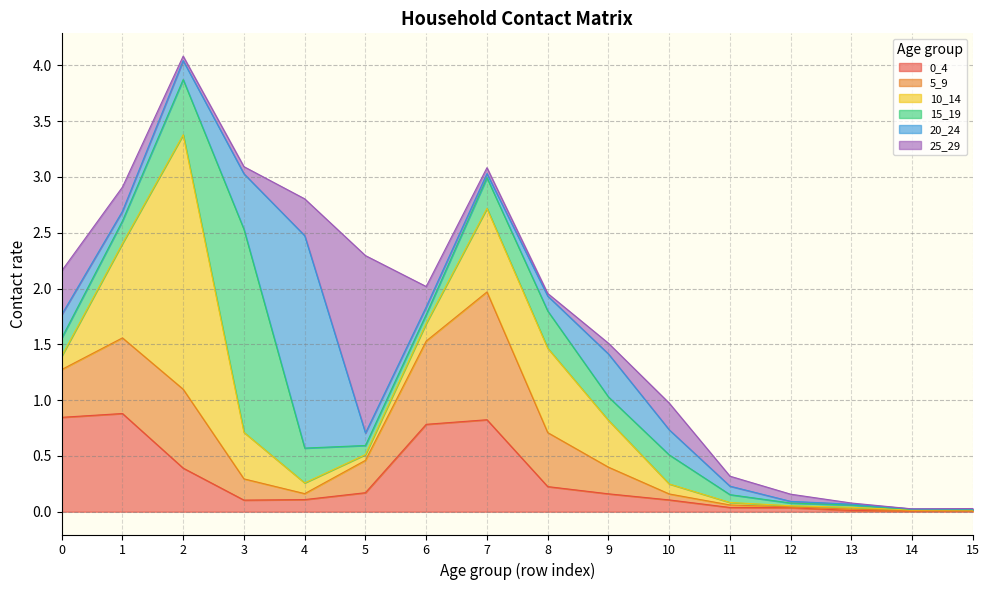

What is the difference between the 0_4 values at 10 and 6?

0.7